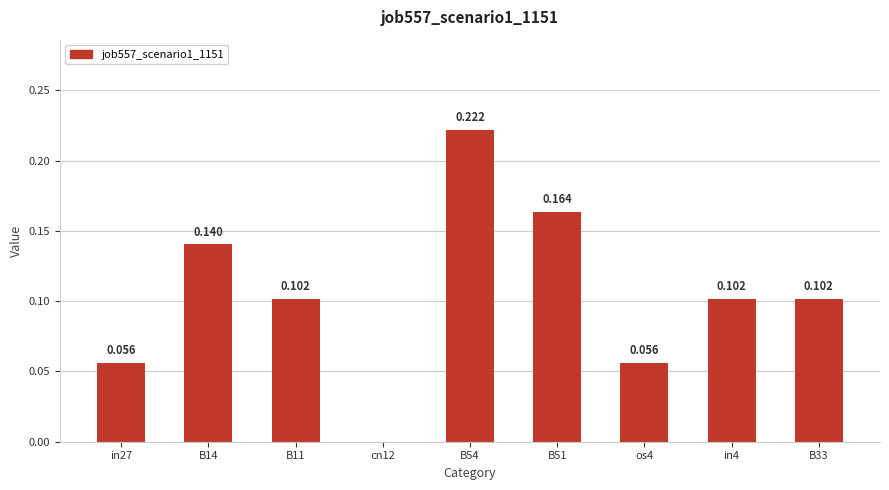

The value at B11 is 0.1. True or false?

False